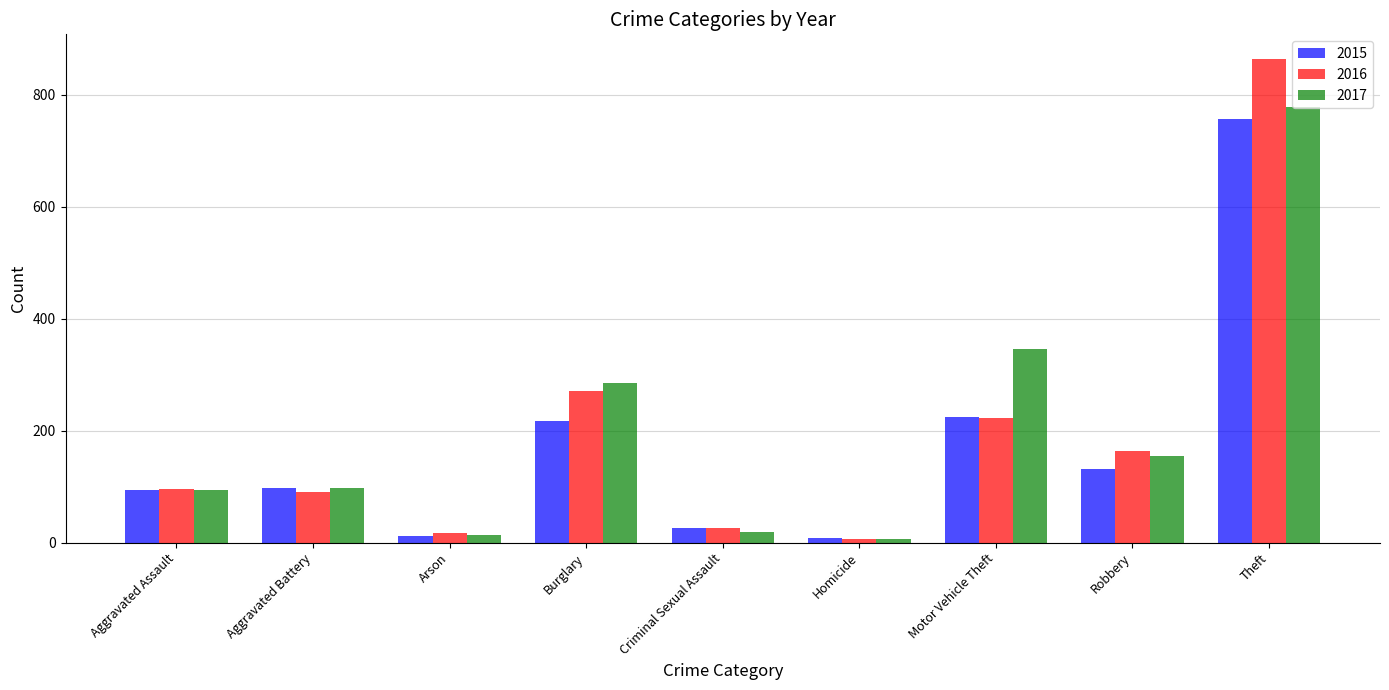

Are the bars grouped side by side (vs. stacked)?

Yes